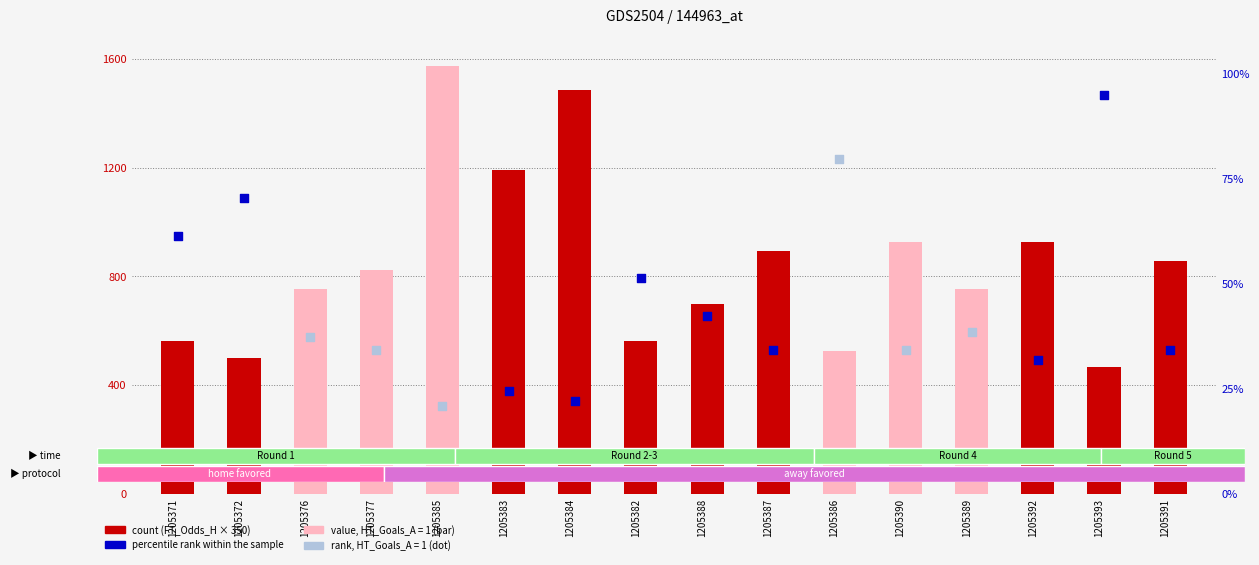

Which has a higher value, 1205391 or 1205385?

1205385